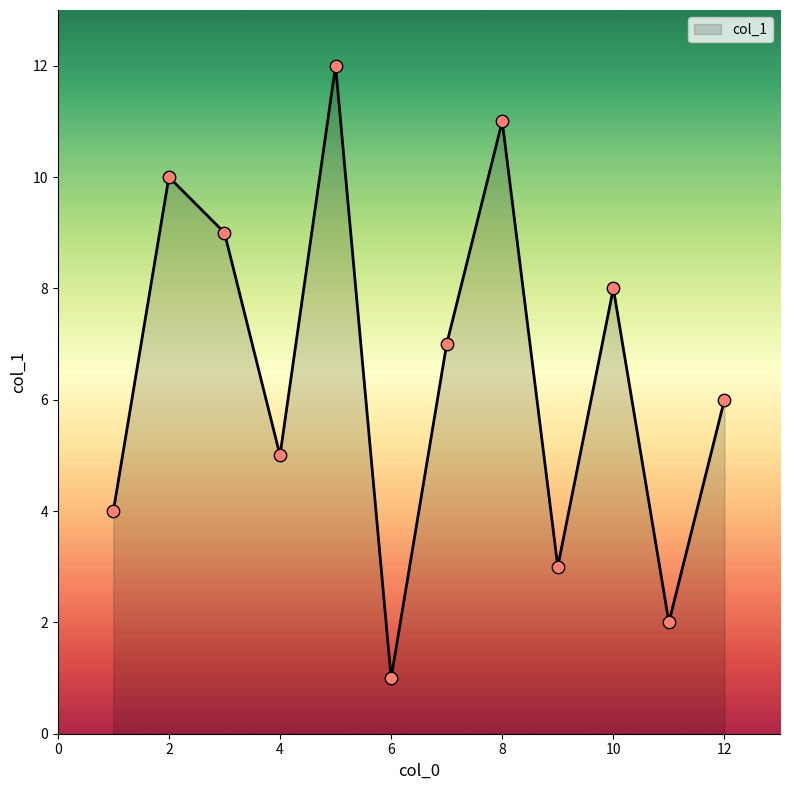

What is the greatest value displayed?

12